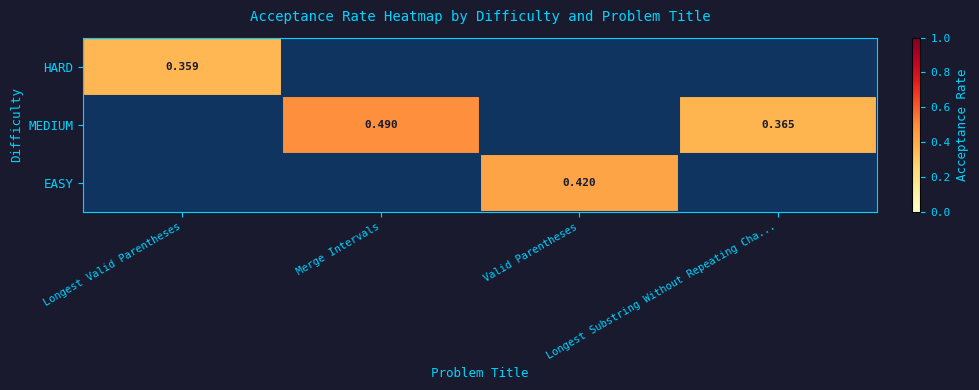

At which label is HARD closest to 0?

Longest Valid Parentheses